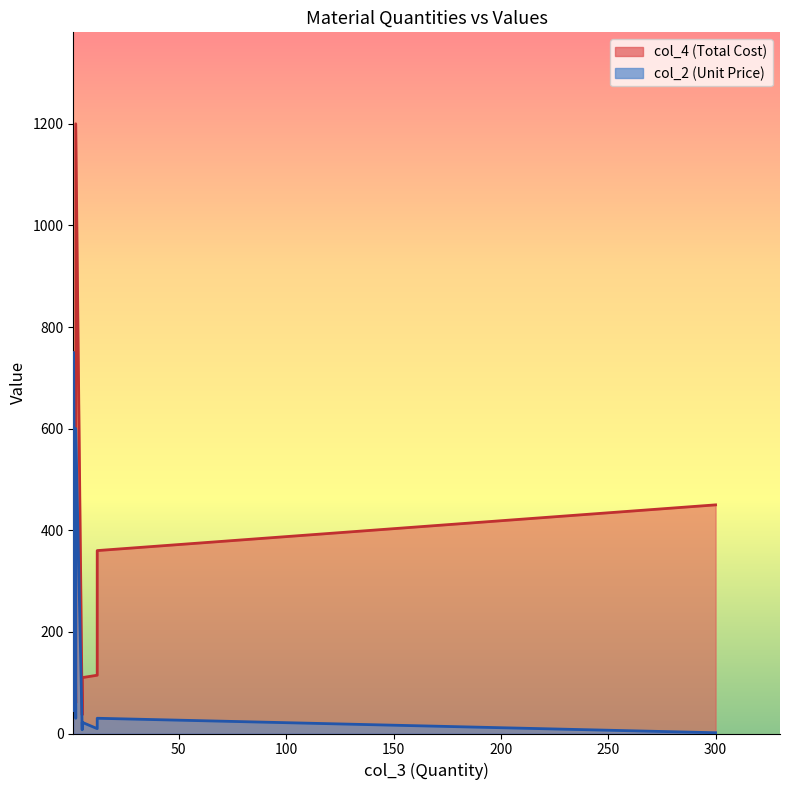

Reading left to right, transcribe all the data shown in this chart.

col_4: 360.0	114.7	36.6	264.0	110.0	240.0	120.0	1200.0	750.0	45.0	45.0	60.0	450.0
col_2: 30.0	9.6	7.3	22.0	22.0	120.0	120.0	600.0	750.0	45.0	45.0	30.0	1.5